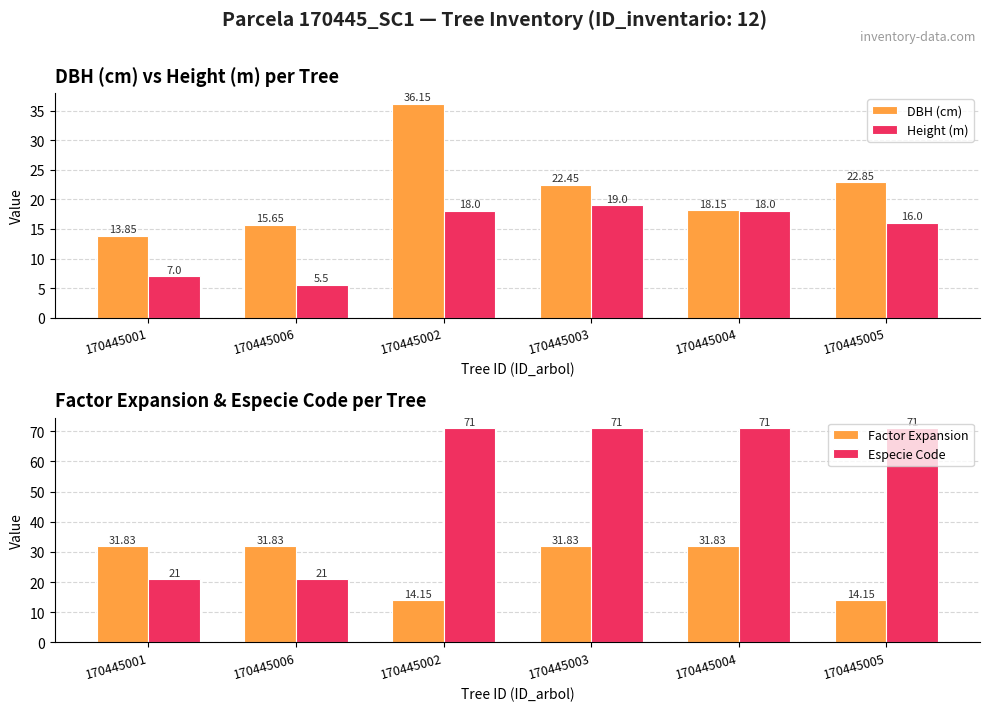

How many data points in DBH (cm) are less than 22?

3